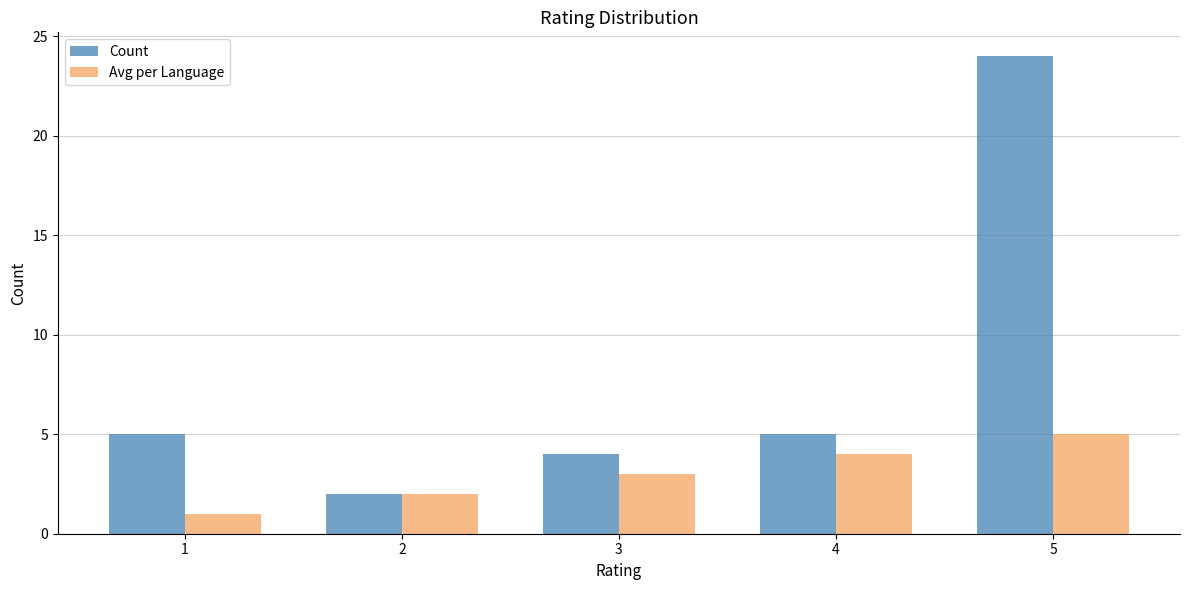

Which series has the widest spread of values?

Count